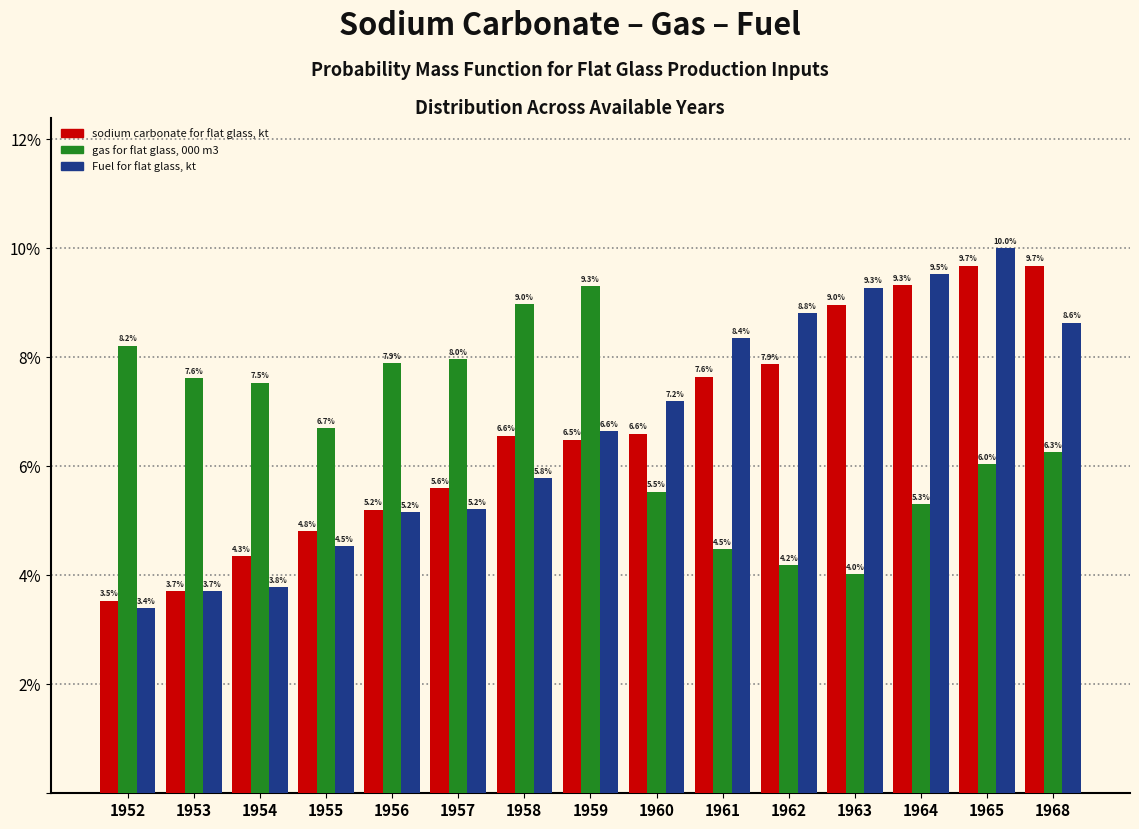

Reading left to right, extract all data points from this chart.

sodium carbonate for flat glass, kt: 1952=3.5	1953=3.7	1954=4.3	1955=4.8	1956=5.2	1957=5.6	1958=6.6	1959=6.5	1960=6.6	1961=7.6	1962=7.9	1963=9.0	1964=9.3	1965=9.7	1968=9.7
gas for flat glass, 000 m3: 1952=8.2	1953=7.6	1954=7.5	1955=6.7	1956=7.9	1957=8.0	1958=9.0	1959=9.3	1960=5.5	1961=4.5	1962=4.2	1963=4.0	1964=5.3	1965=6.0	1968=6.3
Fuel for flat glass, kt: 1952=3.4	1953=3.7	1954=3.8	1955=4.5	1956=5.2	1957=5.2	1958=5.8	1959=6.6	1960=7.2	1961=8.4	1962=8.8	1963=9.3	1964=9.5	1965=10.0	1968=8.6